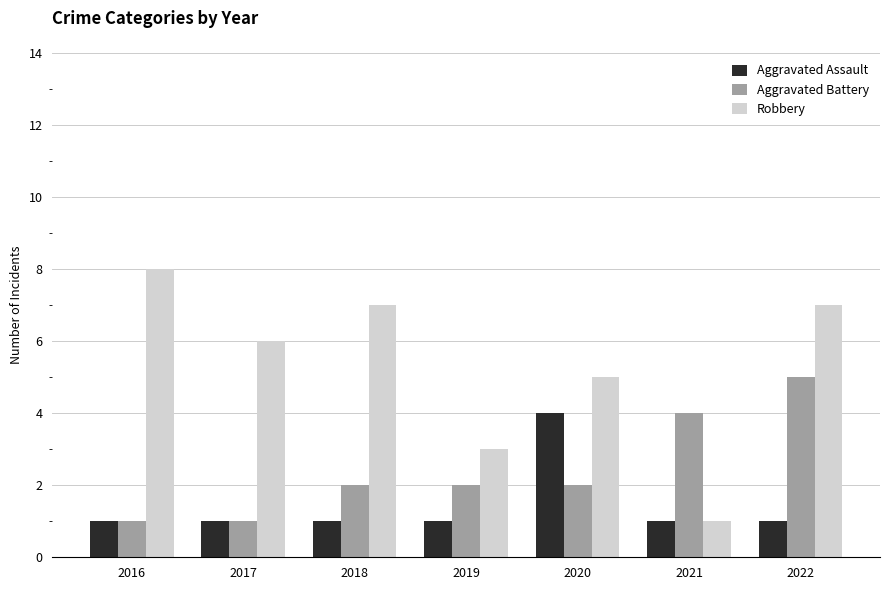

Which series has the widest spread of values?

Robbery